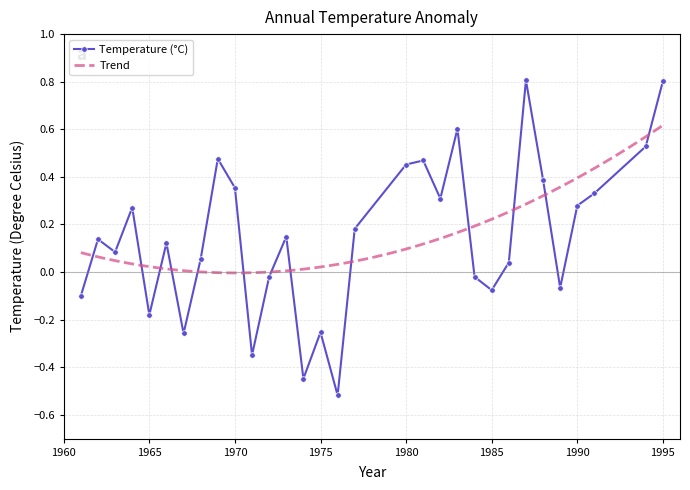

Which category has the lowest value across all series?

1976